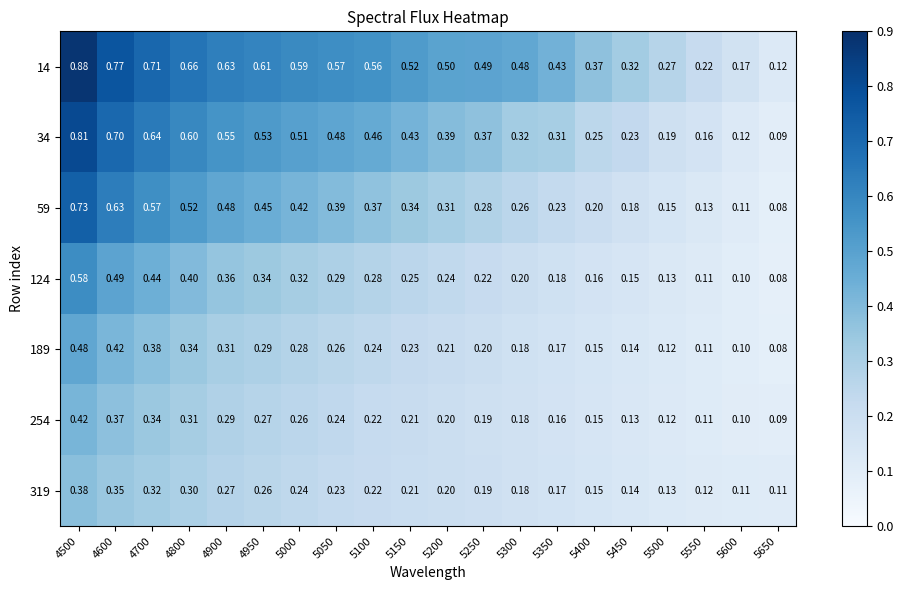

Is the value of 189 at 5300 greater than the value of 319 at 5000?

No